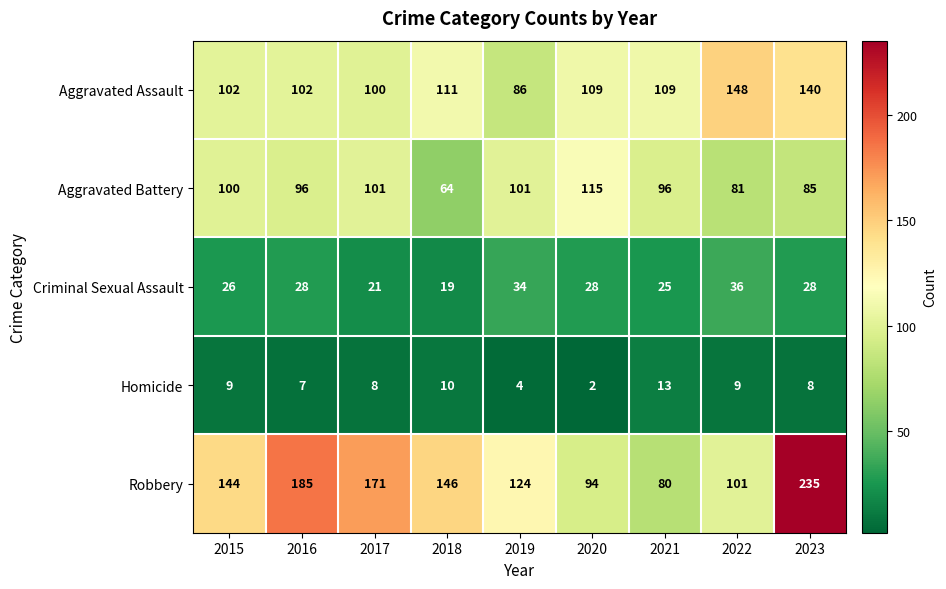

Which series changed the most between 2019 and 2021?

Robbery